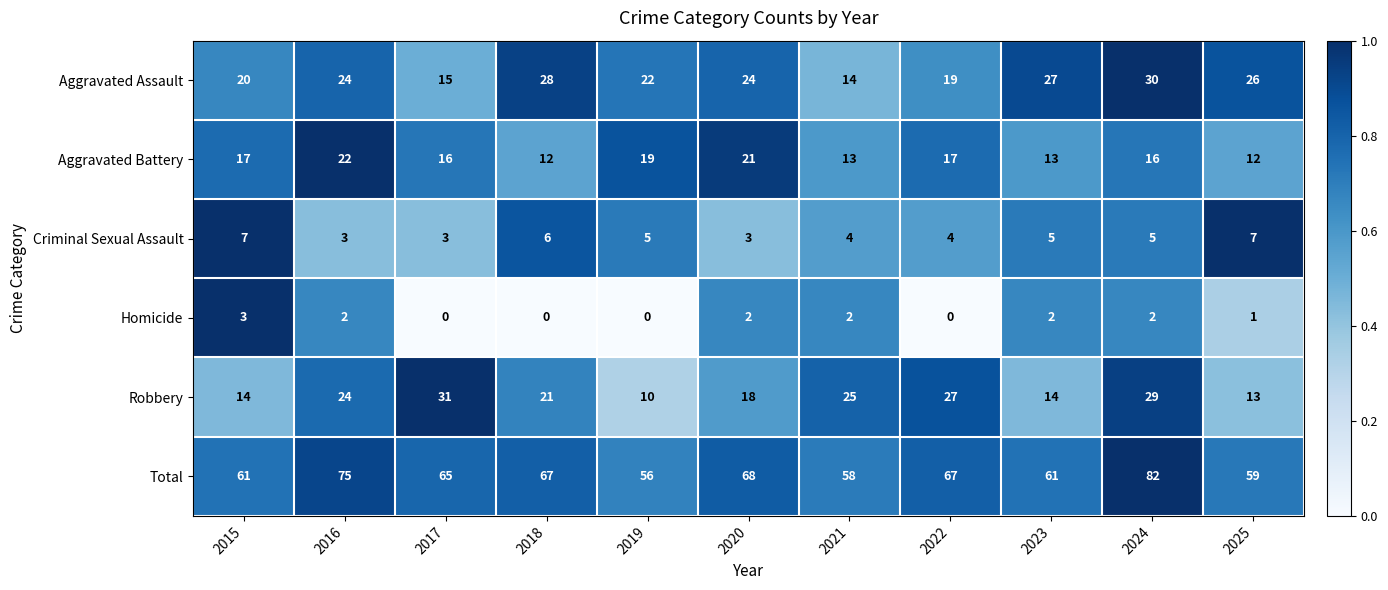

List the series in order of their peak value, lowest first.

Homicide, Criminal Sexual Assault, Aggravated Battery, Aggravated Assault, Robbery, Total